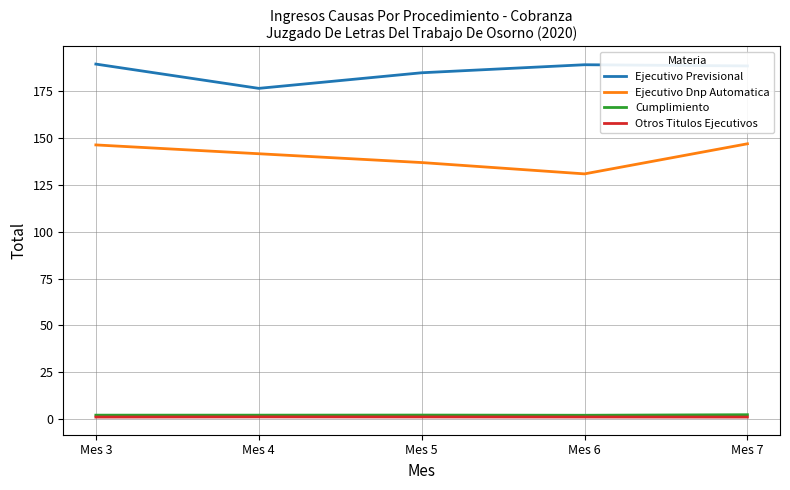

True or false: Ejecutivo Dnp Automatica has more than 0 points higher than both neighbors.

False